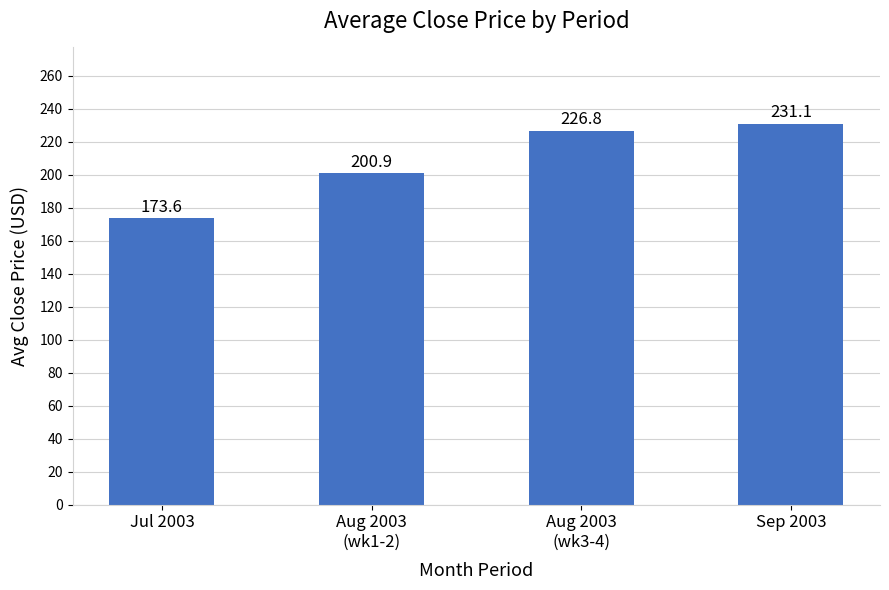

What is the difference between the values at Sep 2003 and Aug 2003
(wk3-4)?

4.2